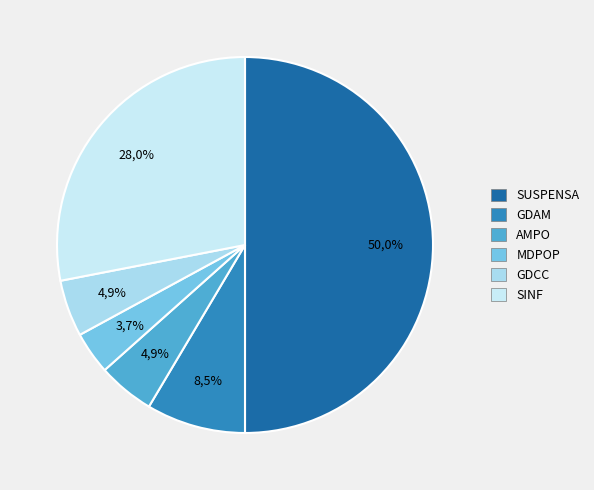

How much of the chart is everything except MDPOP?

96.3%